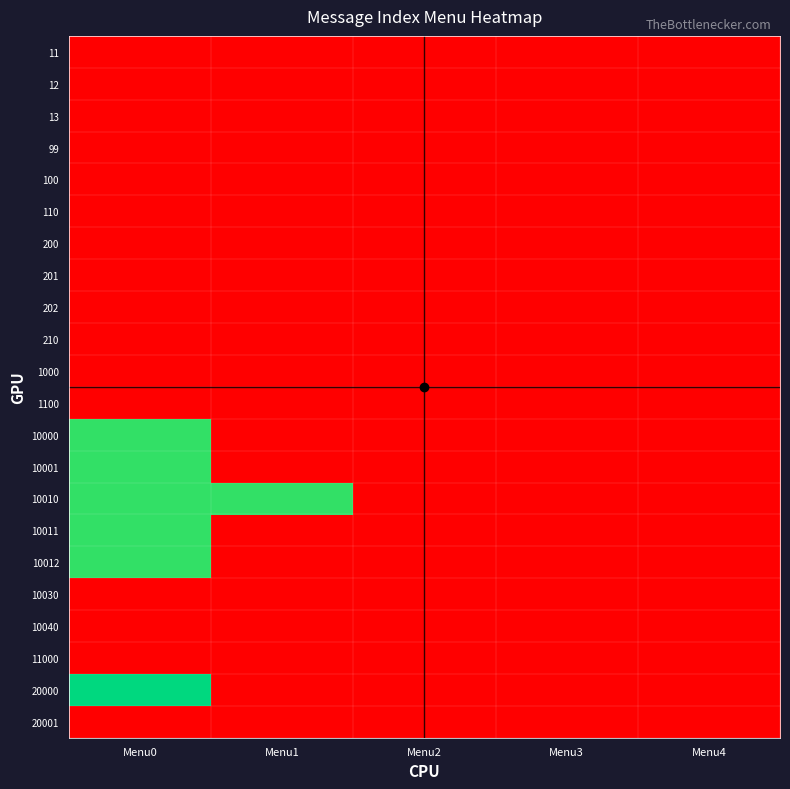

Which has a higher value, Menu0 or Menu2?

Menu0